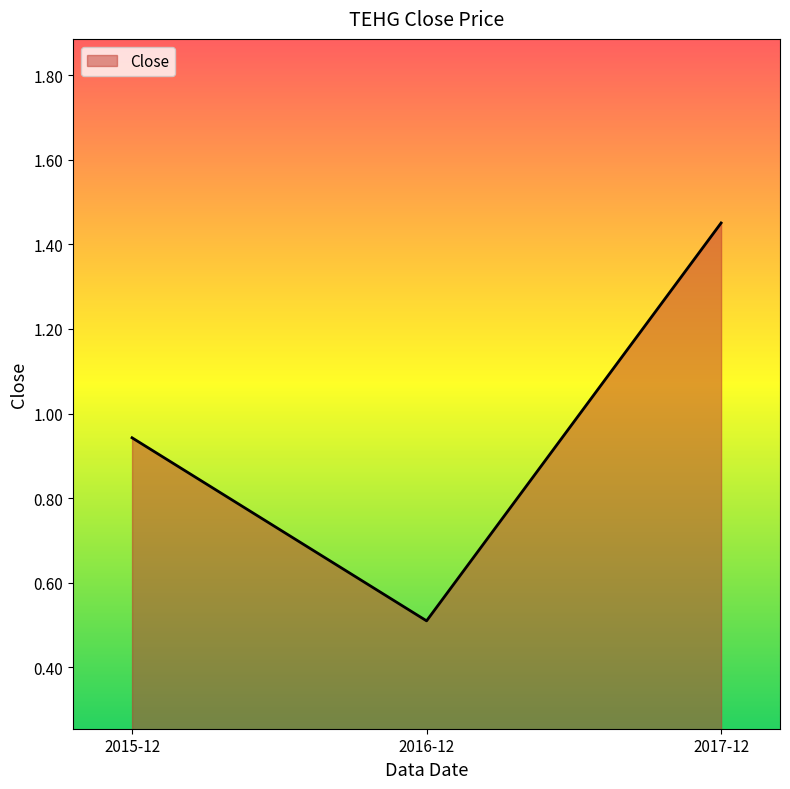

Does the chart display data point markers on the line(s)?

No